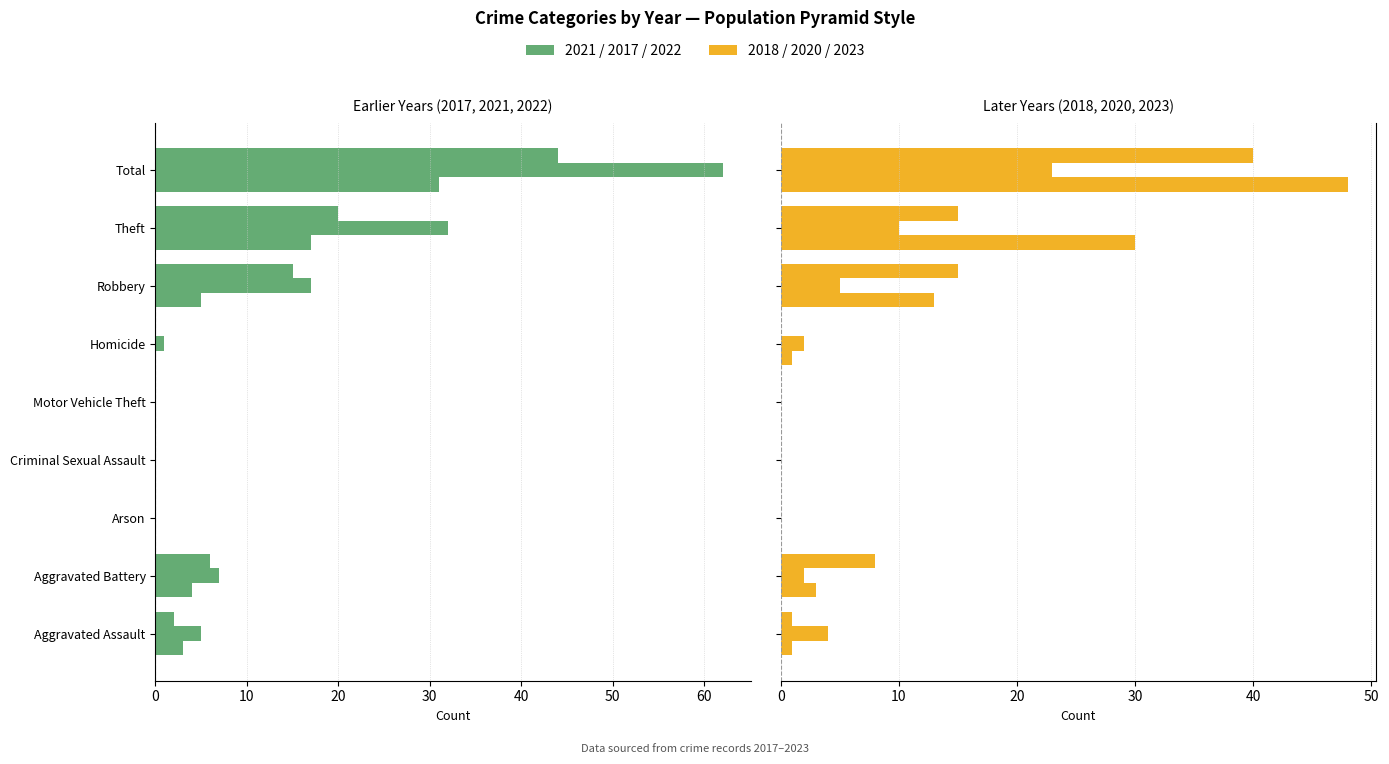

At how many categories does at least one series exceed -61?

9